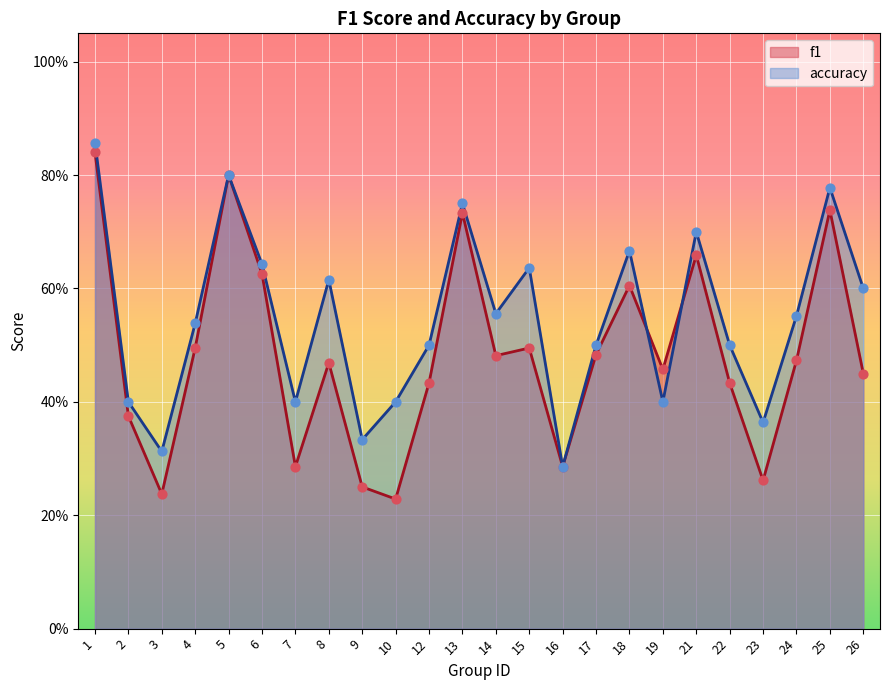

What is the total value across all series at 13?

1.5